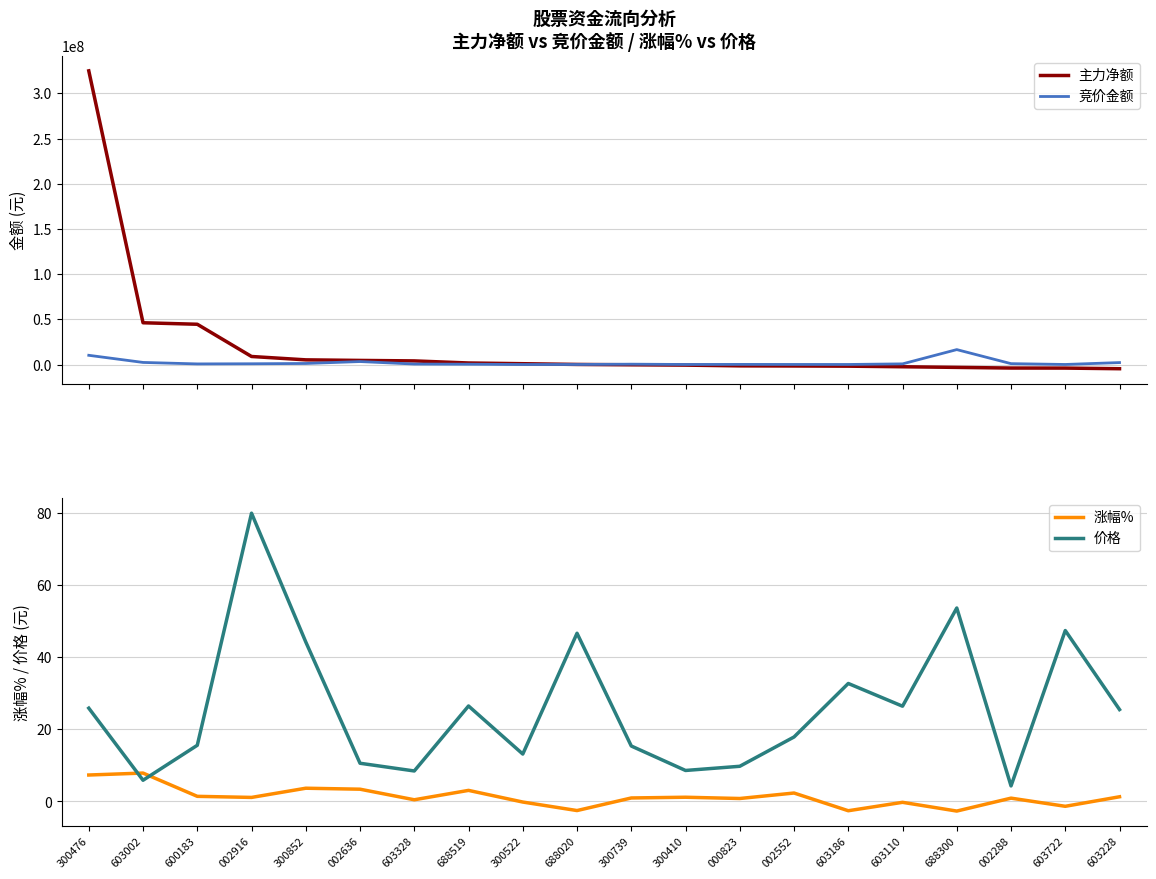

What is the total value across all series at 000823?

-1346169.4